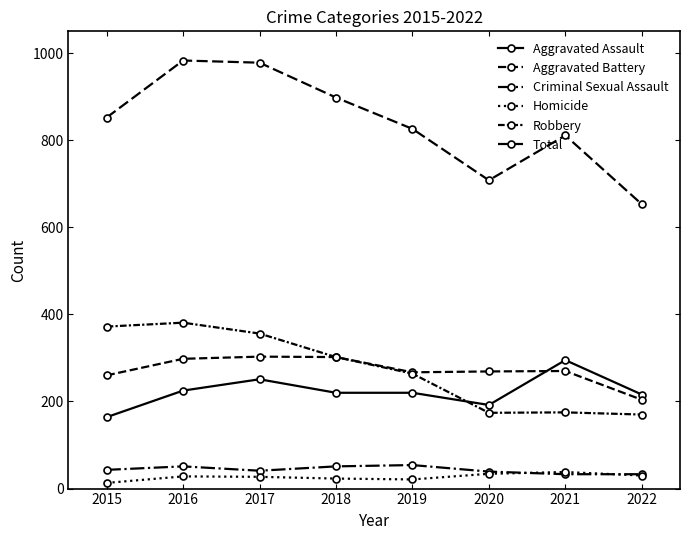

The value of Criminal Sexual Assault at 2016 is 51. True or false?

True